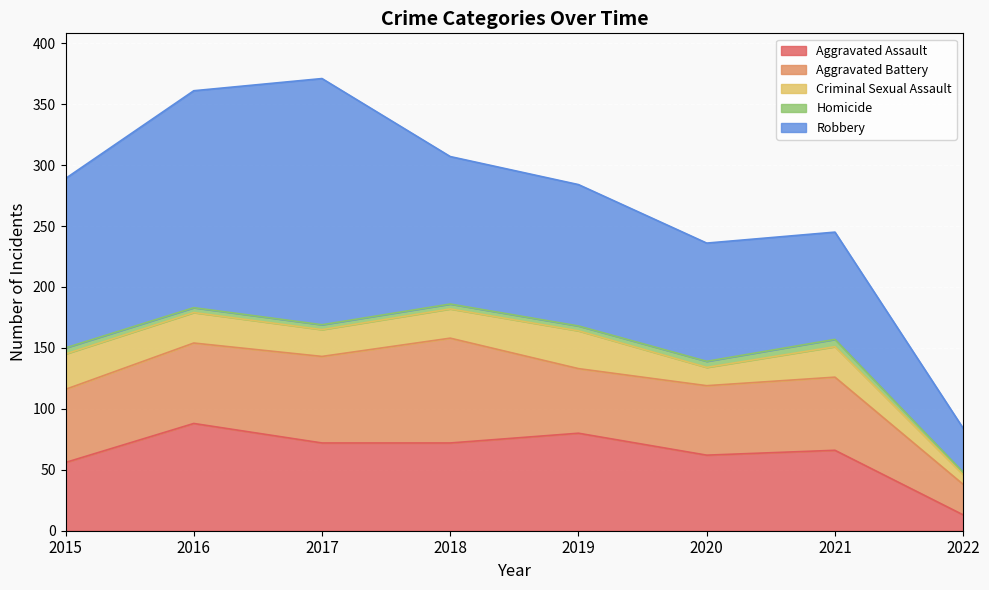

How many lines are shown in the chart?

5